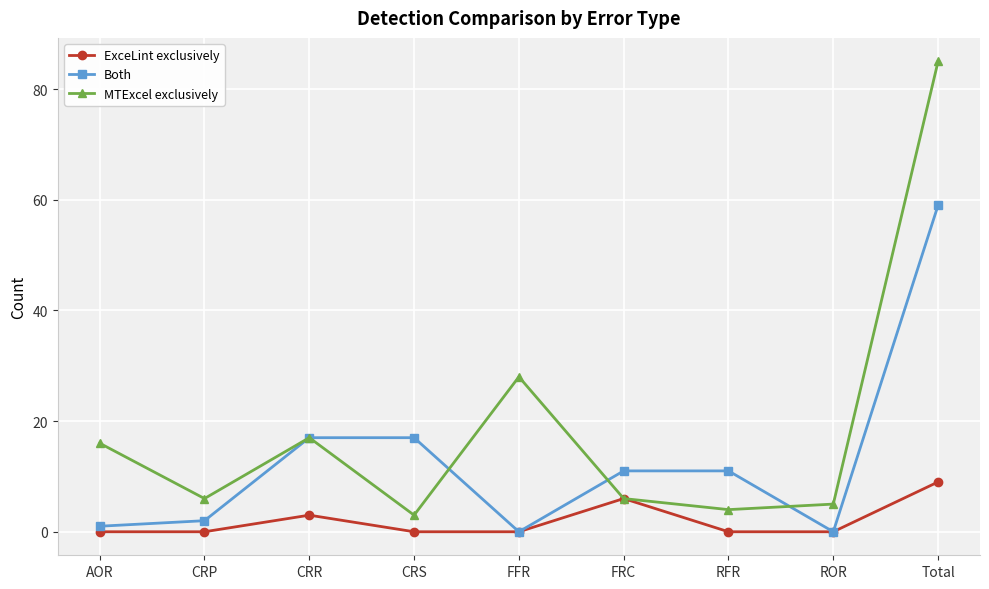

What is the value of the MTExcel exclusively point at the 2nd from the left?

6